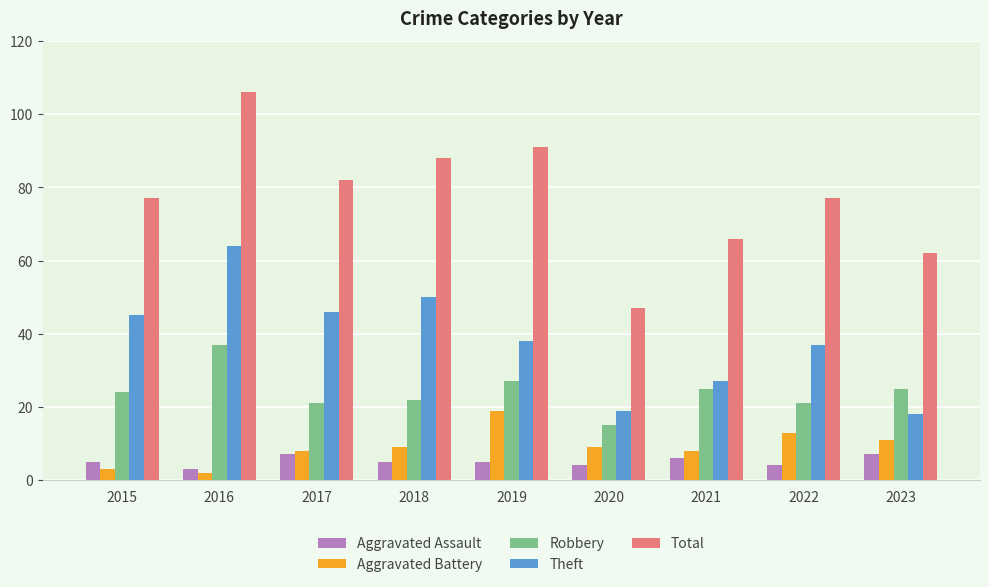

Reading left to right, what are all the values shown in this chart?

Aggravated Assault: 2015=5	2016=3	2017=7	2018=5	2019=5	2020=4	2021=6	2022=4	2023=7
Aggravated Battery: 2015=3	2016=2	2017=8	2018=9	2019=19	2020=9	2021=8	2022=13	2023=11
Robbery: 2015=24	2016=37	2017=21	2018=22	2019=27	2020=15	2021=25	2022=21	2023=25
Theft: 2015=45	2016=64	2017=46	2018=50	2019=38	2020=19	2021=27	2022=37	2023=18
Total: 2015=77	2016=106	2017=82	2018=88	2019=91	2020=47	2021=66	2022=77	2023=62